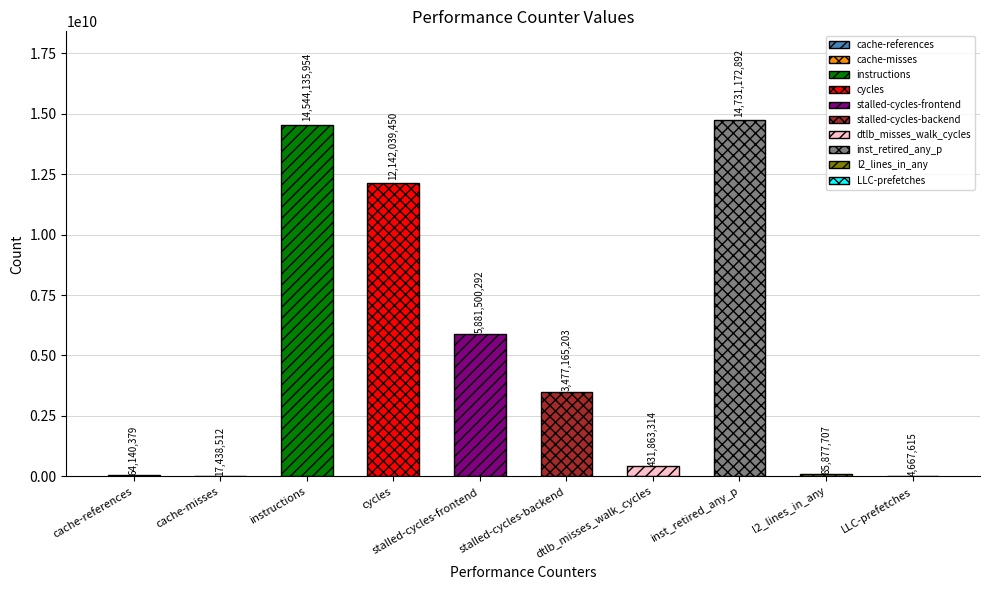

Approximately how many times larger is the value at stalled-cycles-frontend compared to cycles?

0.5